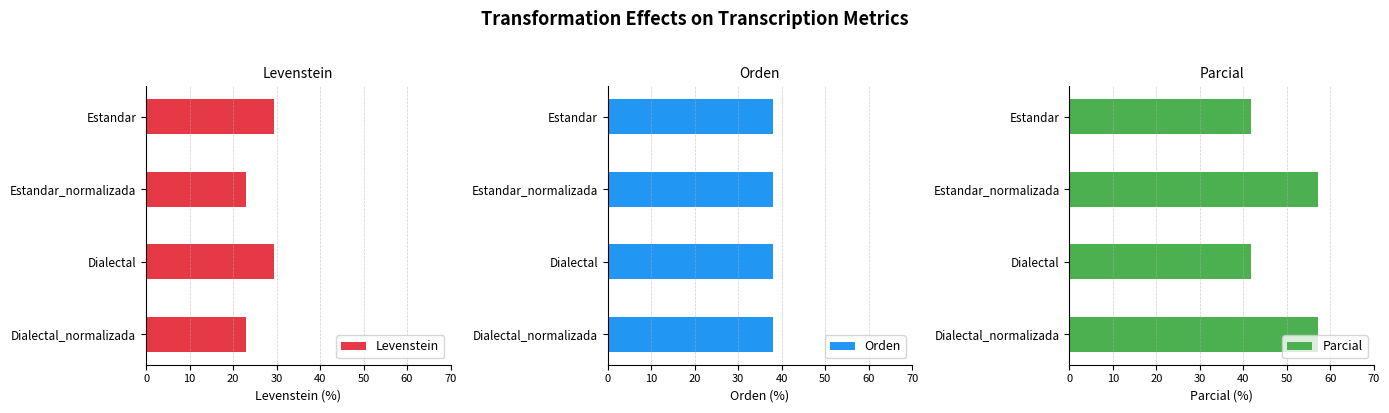

What is the difference between the second highest and second lowest values in the Levenstein series?

6.3